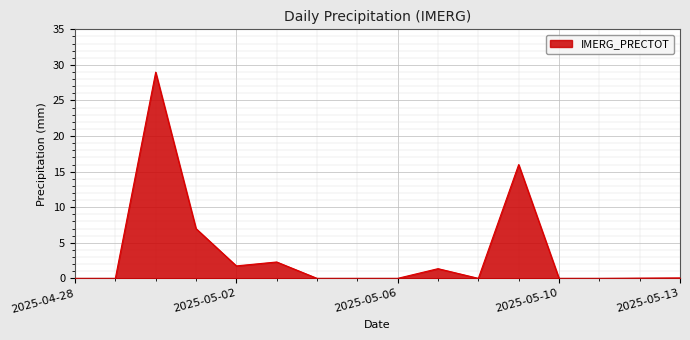

What is the maximum value shown in the chart?

29.0